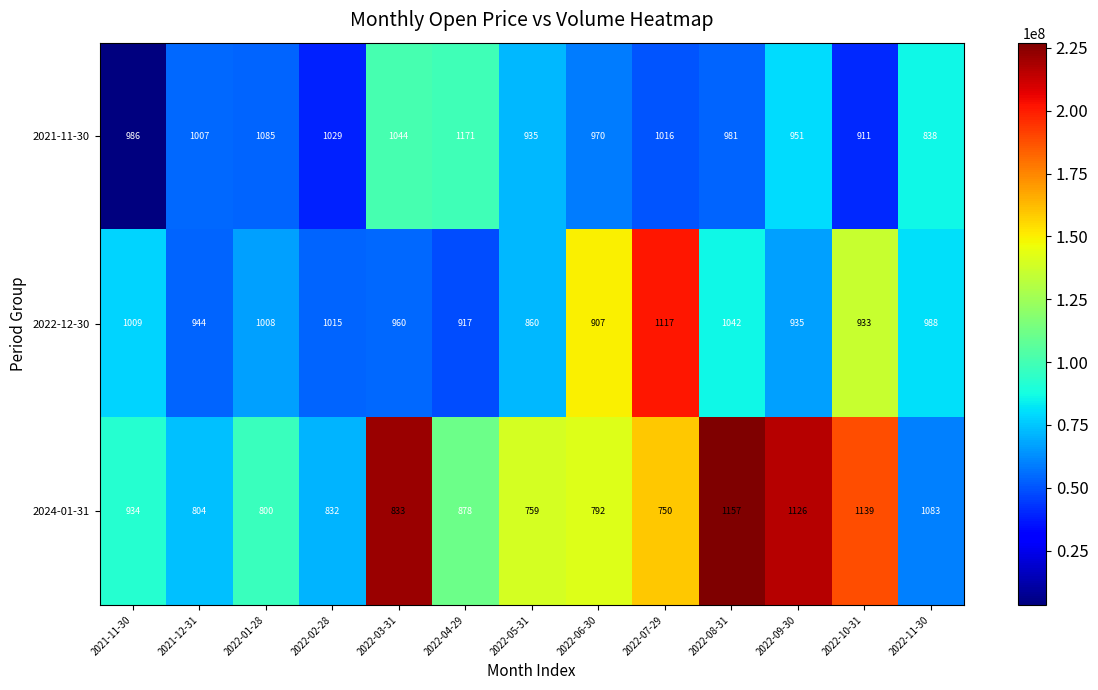

Count the number of categories in the chart.

13